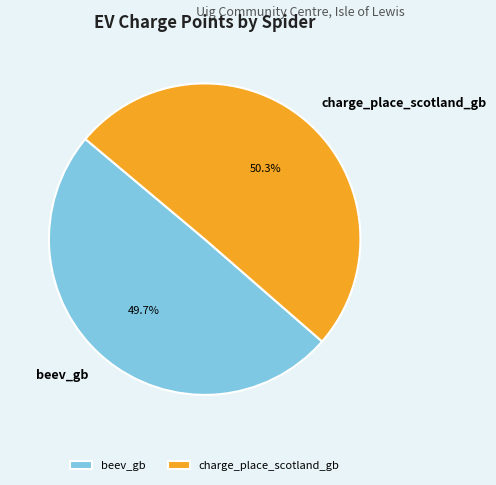

To the nearest percent, what is the combined percentage of charge_place_scotland_gb and beev_gb?

100%